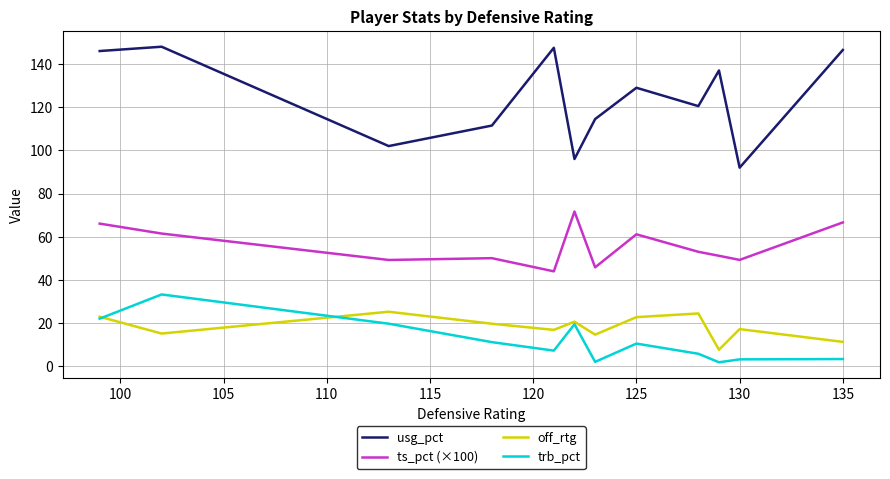

Which series has the largest total across all categories?

usg_pct